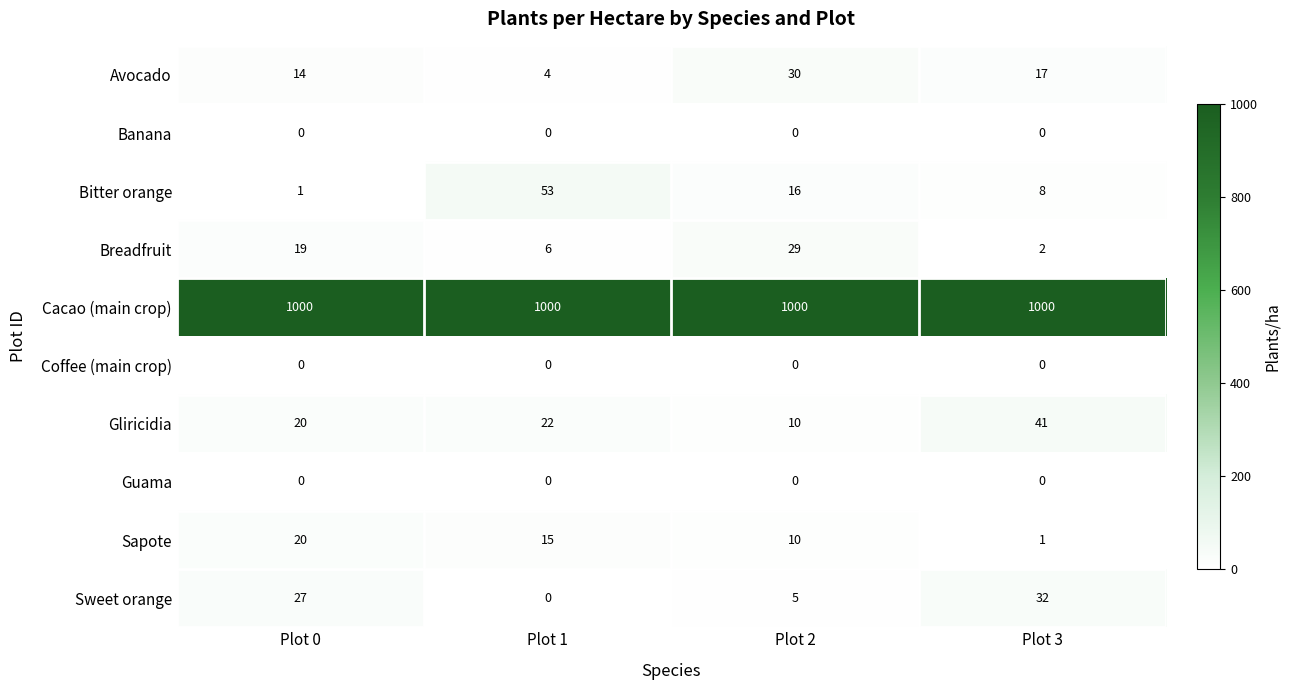

List the labels in order of Bitter orange value, largest first.

Plot 1, Plot 2, Plot 3, Plot 0